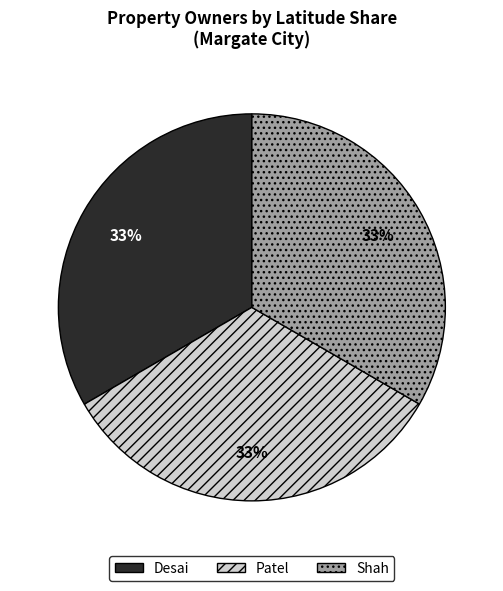

Combined, do Desai and Patel account for over 50%?

Yes